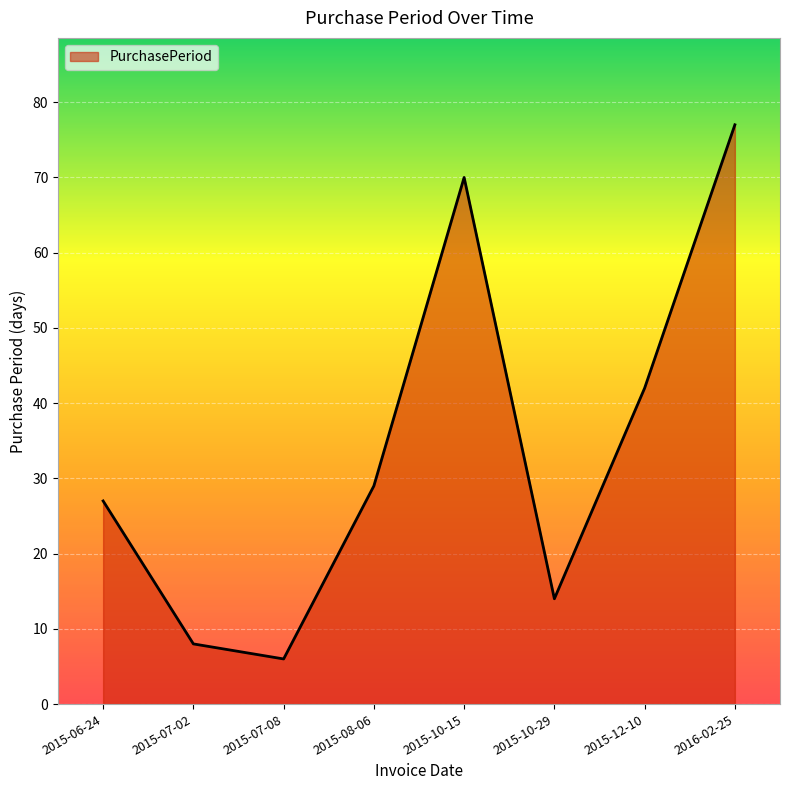

What is the maximum value shown in the chart?

77